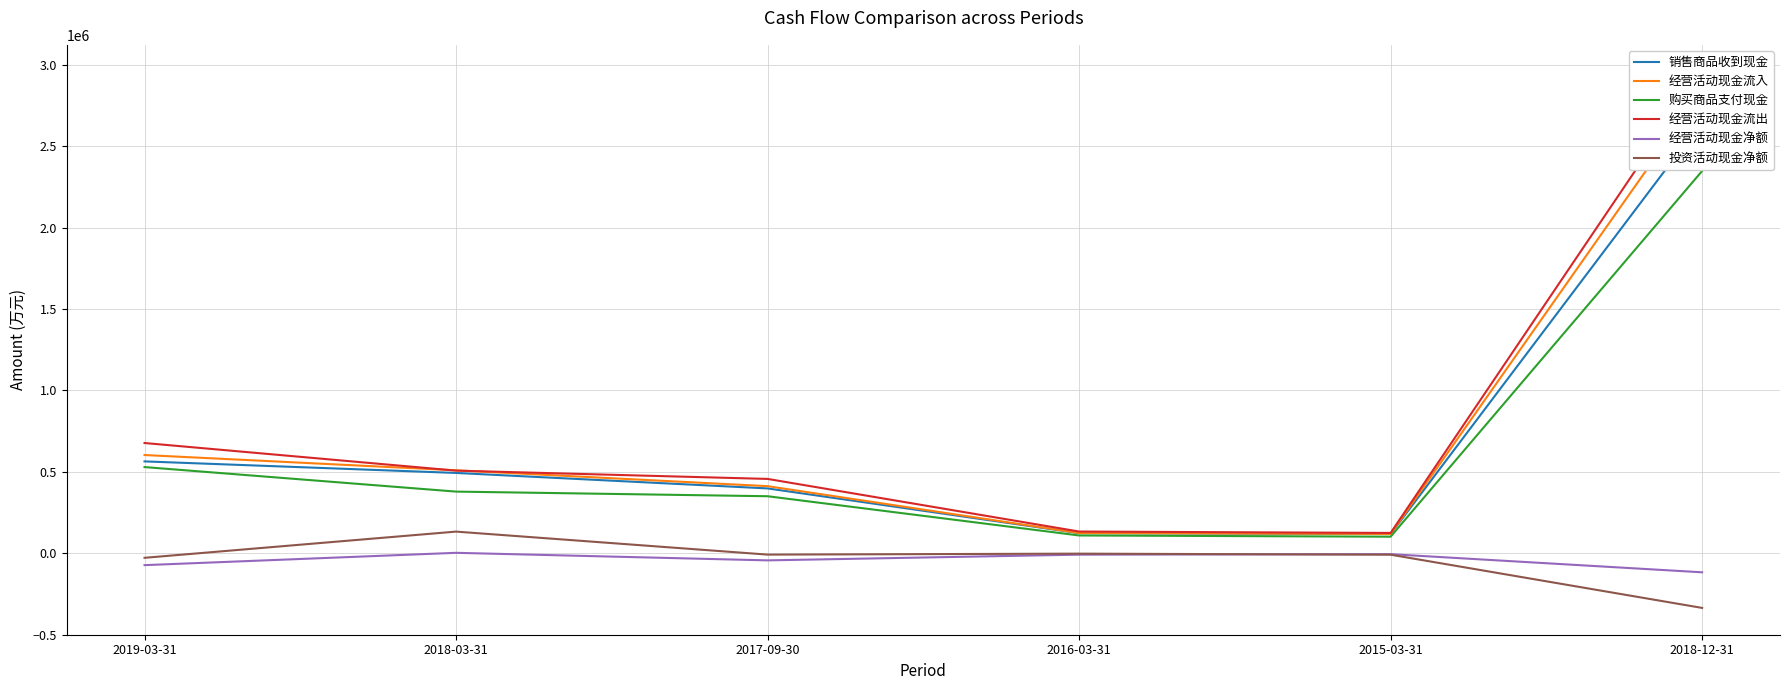

Is this an area chart (filled region under the line)?

No